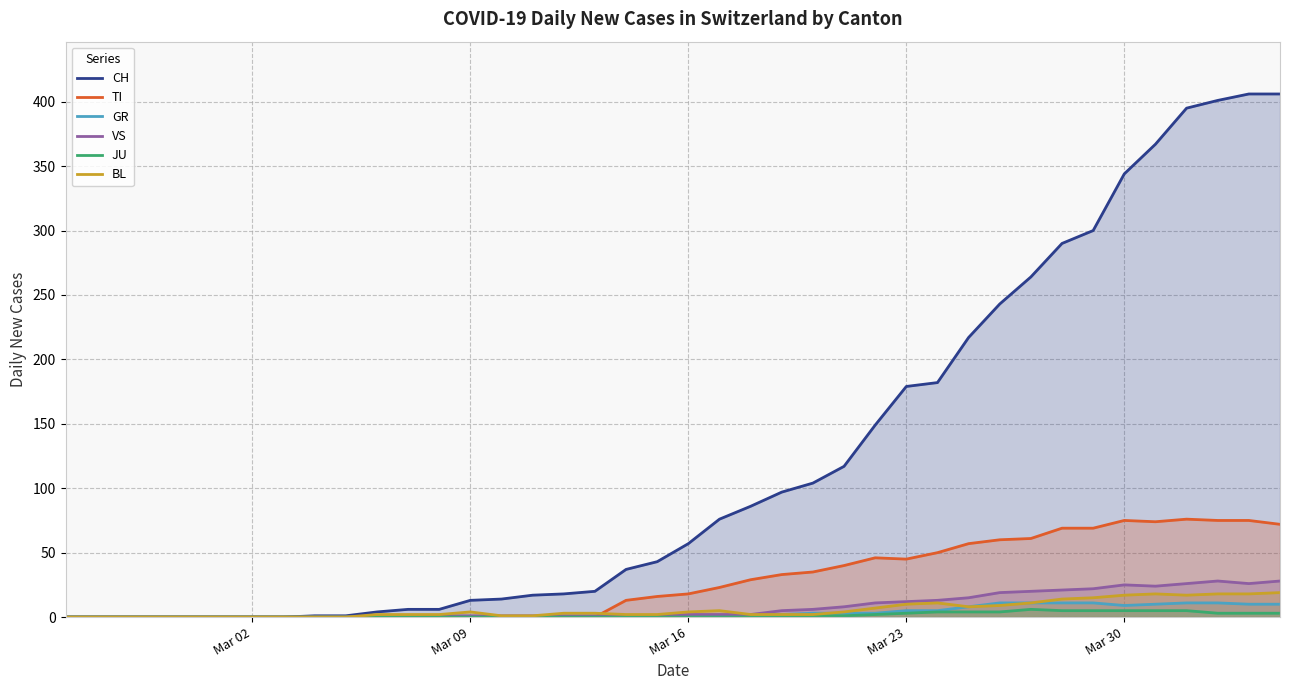

What is the difference between the maximum and second lowest values in the TI series?

76